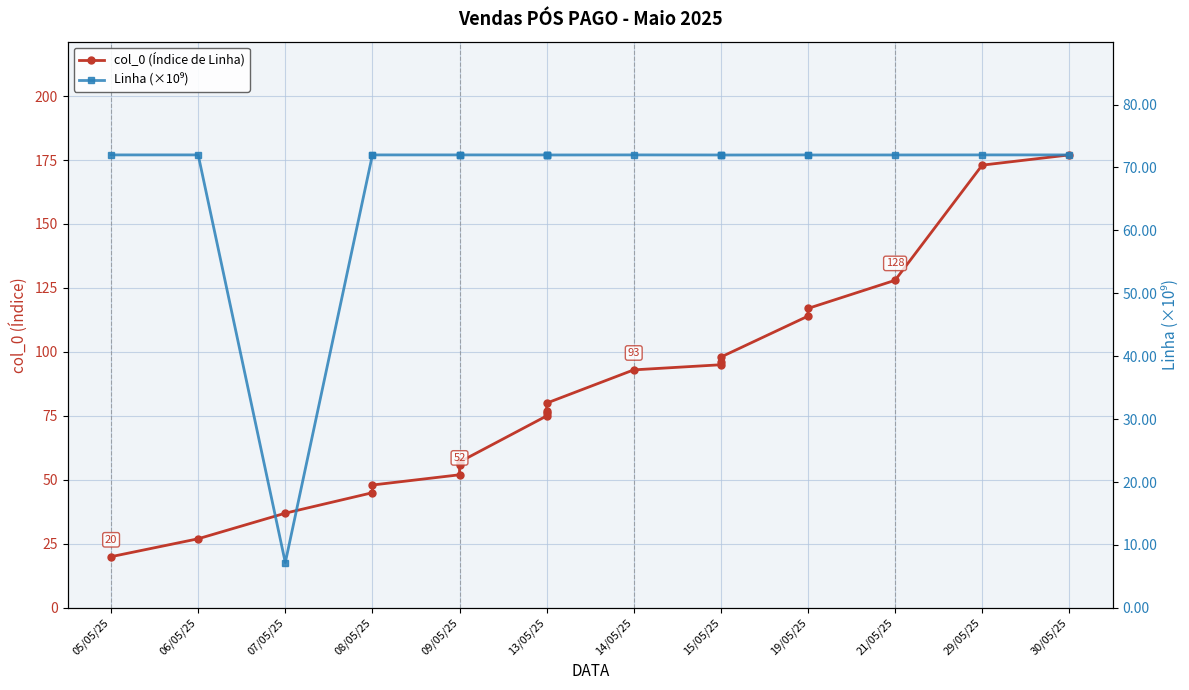

Is it true that col_0 (Índice de Linha) equals 98.0 at 15/05/25?

True